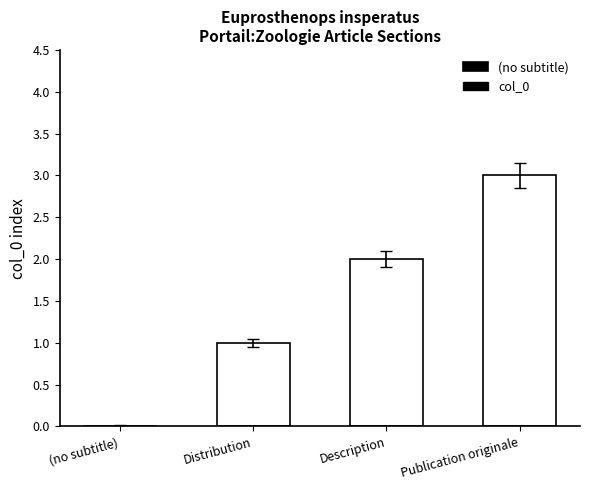

The chart shows a value of 4.6 at Publication originale. True or false?

False